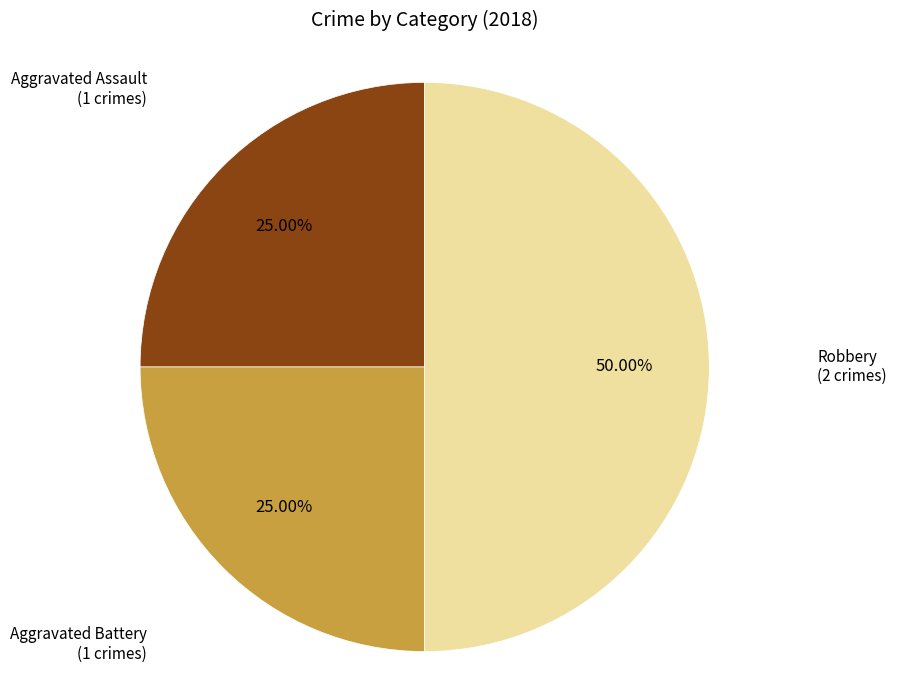

Combined, what portion of the pie is Aggravated Battery and Robbery?

75.0%